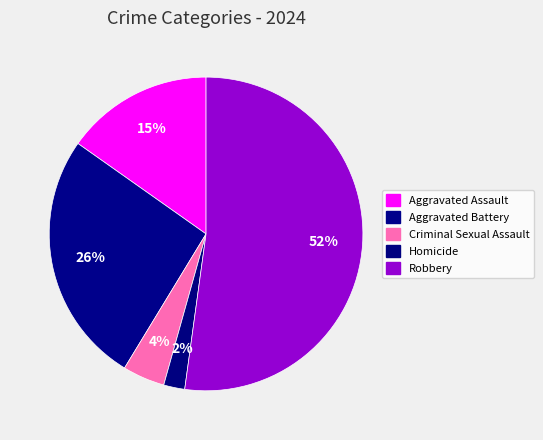

True or false: Robbery accounts for 52% of the total.

True